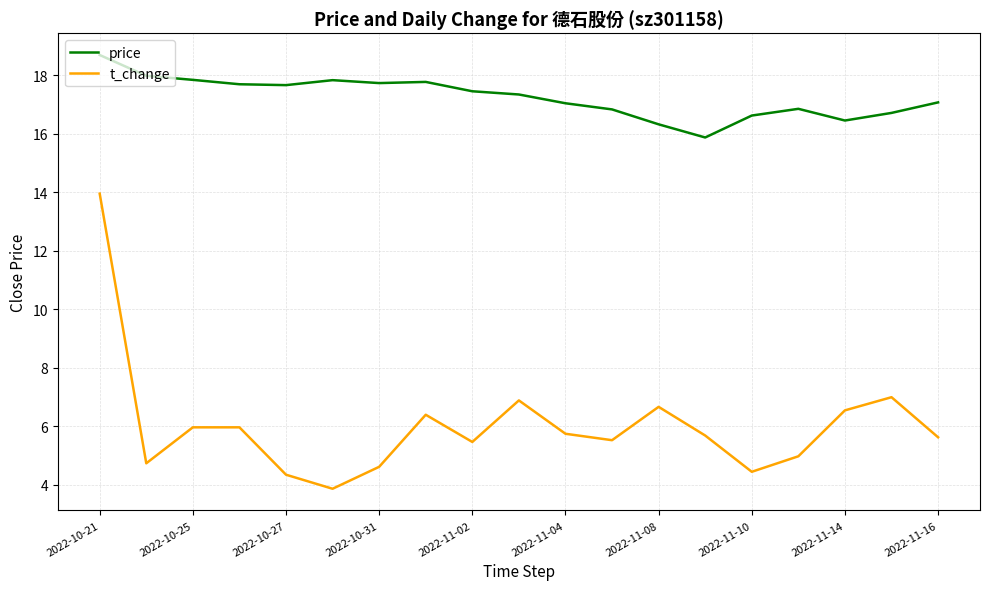

Which series has the largest total across all categories?

price